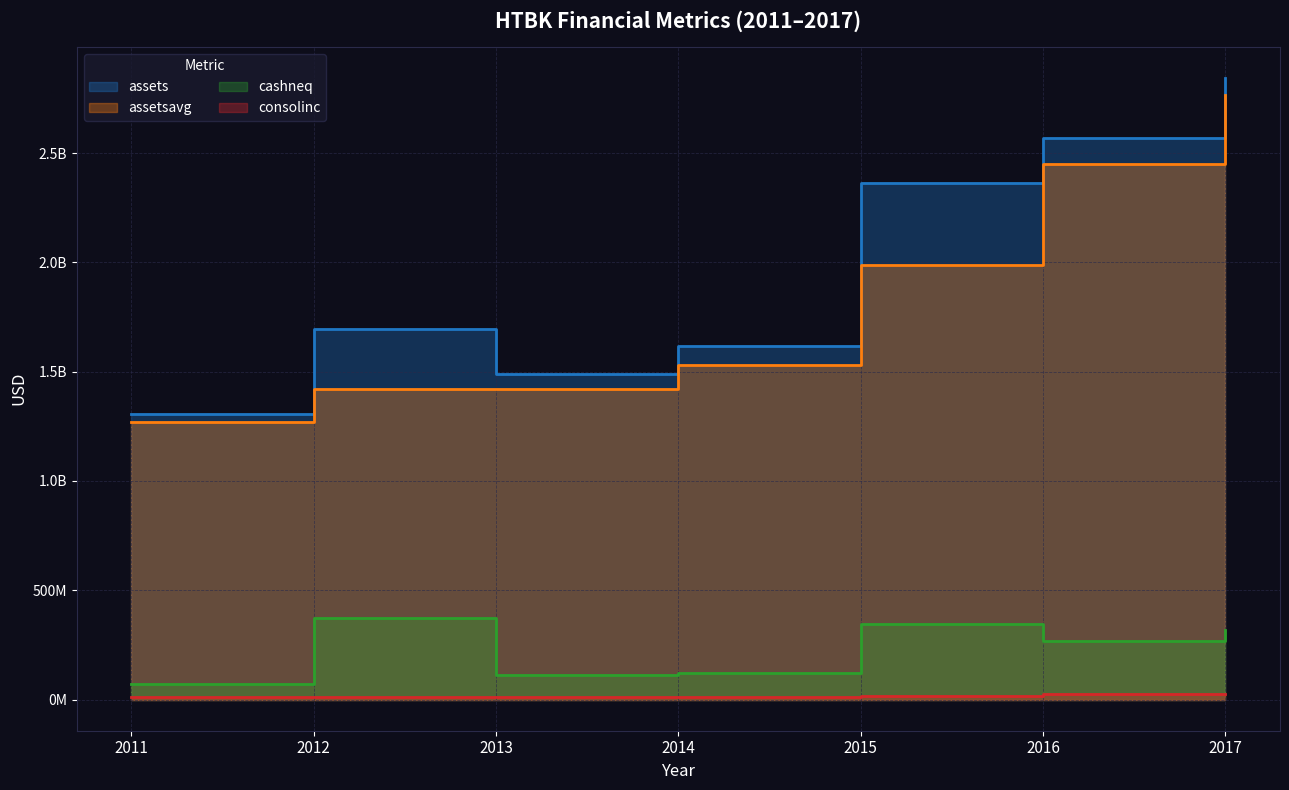

True or false: cashneq and assets intersect in this chart.

False